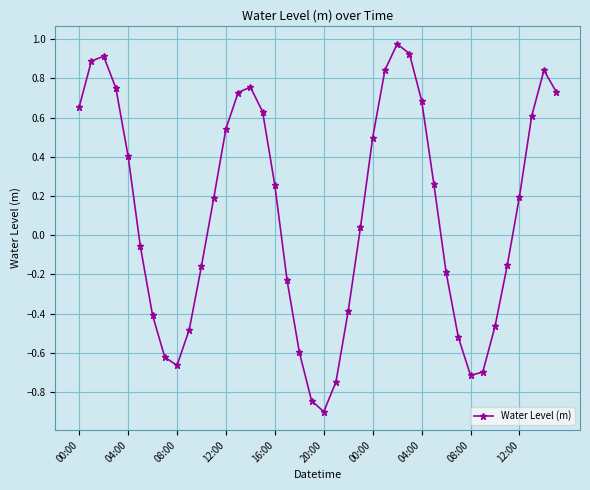

What is the difference between the second highest and minimum values?

1.8